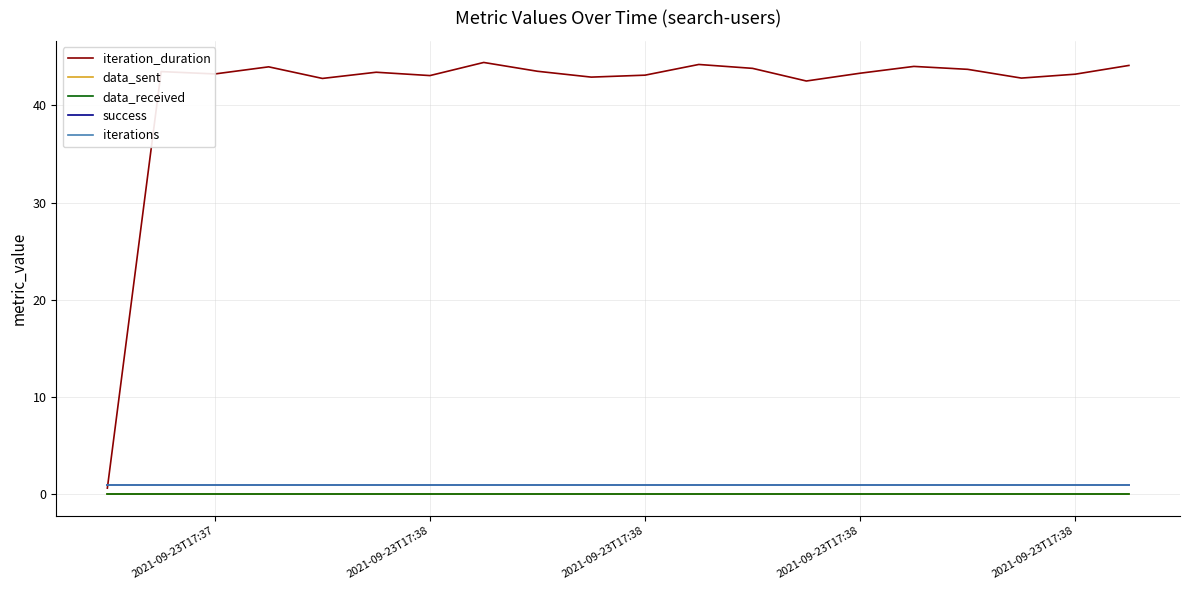

Where do iteration_duration and success first cross each other?

2021-09-23T17:37 and 2021-09-23T17:38